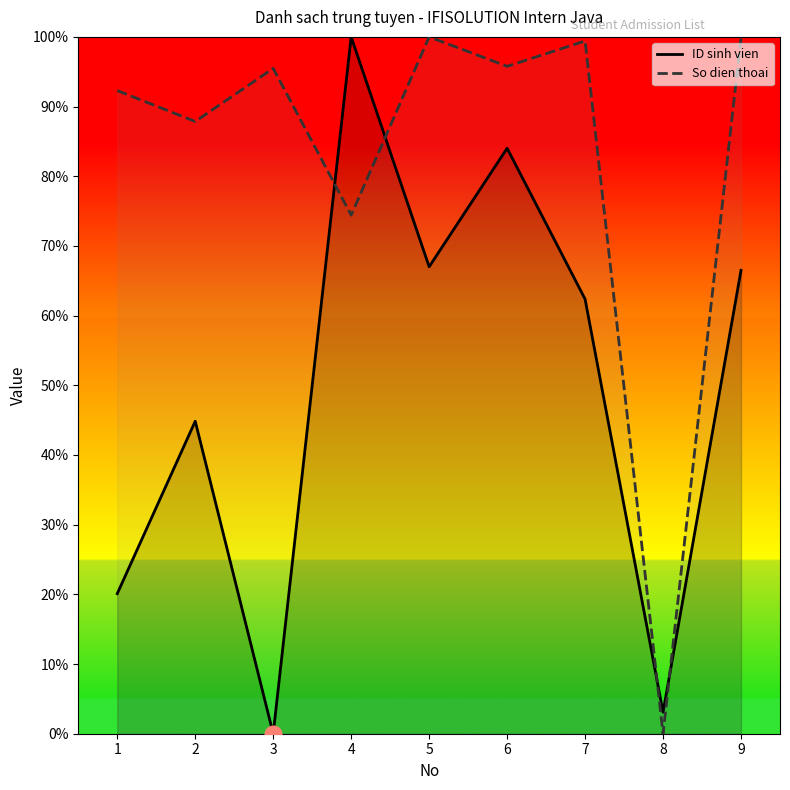

What is the difference between the highest and lowest values at 6?

11.8